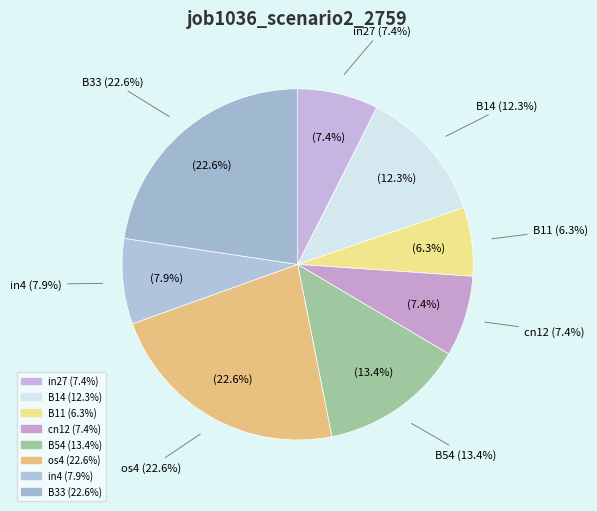

Combined, do in4 and B14 account for over 50%?

No